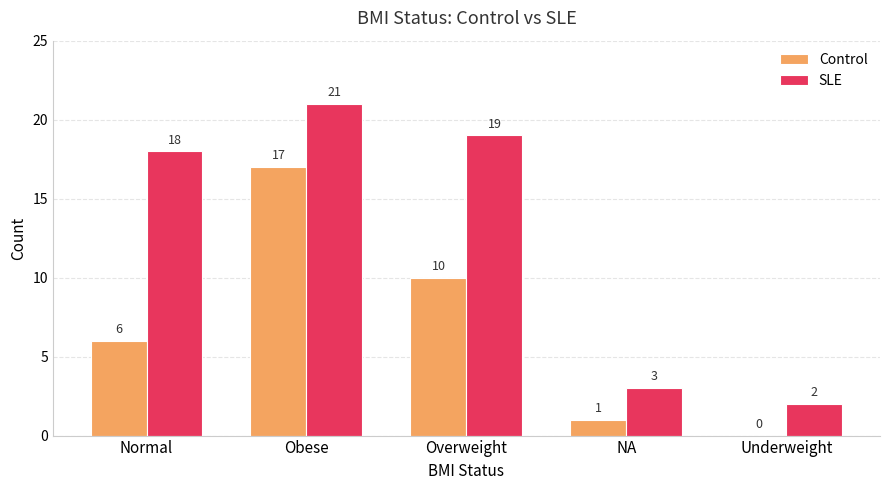

At which label is SLE closest to 11?

Normal